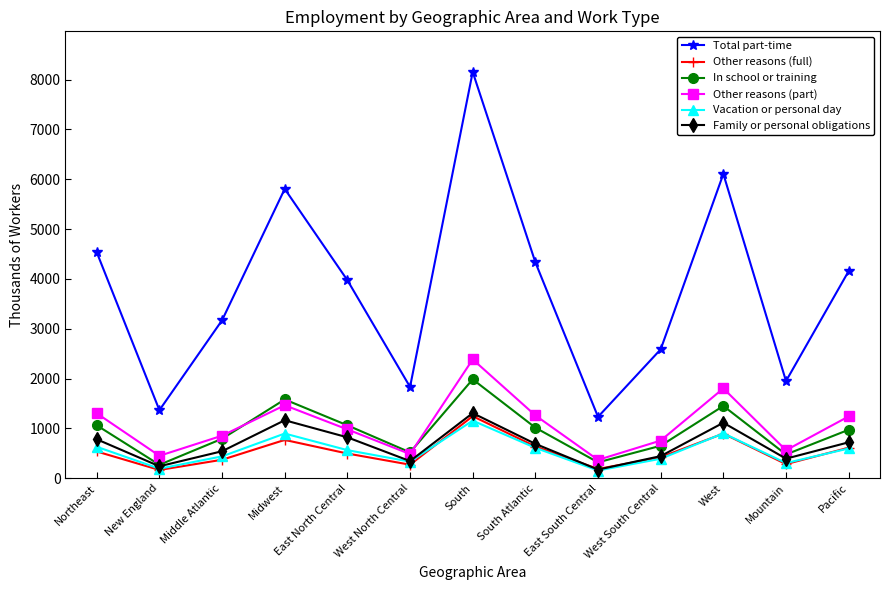

In Other reasons (part), how many points are lower than both neighbors (excluding endpoints)?

4